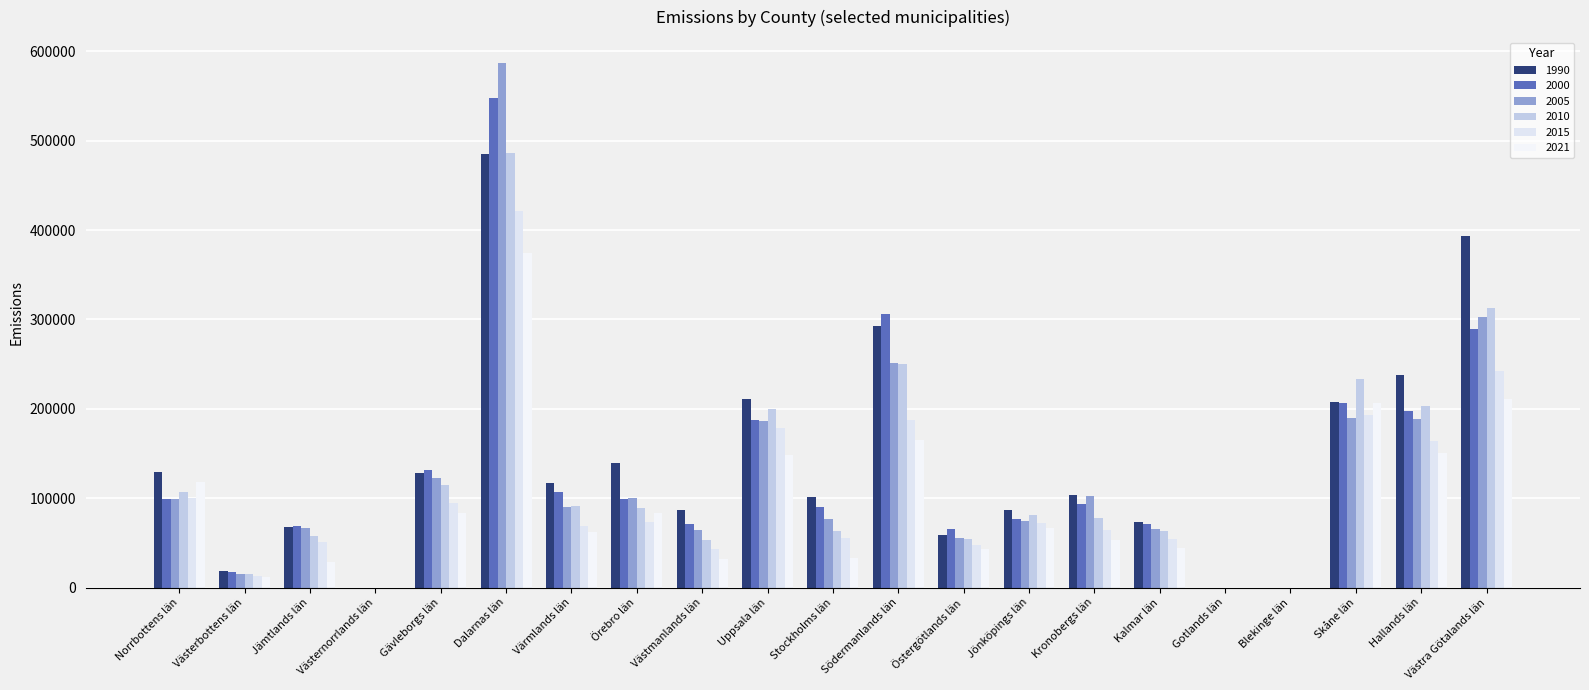

What is the sum of the 2010 values at Östergötlands län and Västernorrlands län?

53916.8